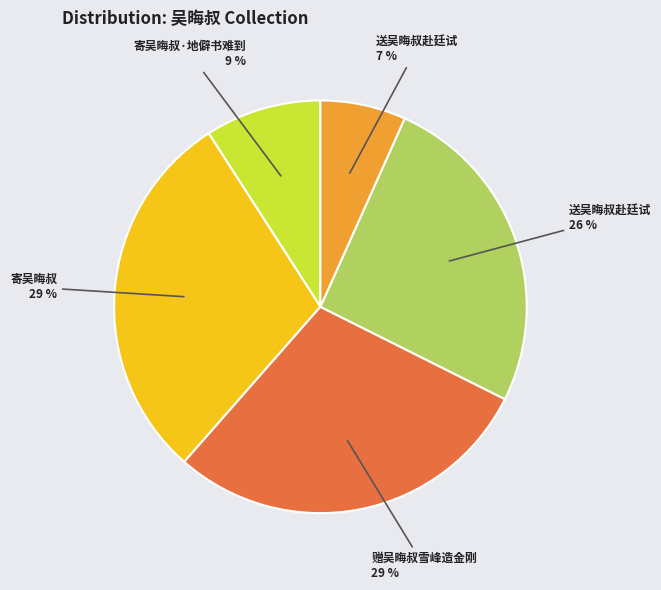

Does any single category account for the majority?

No